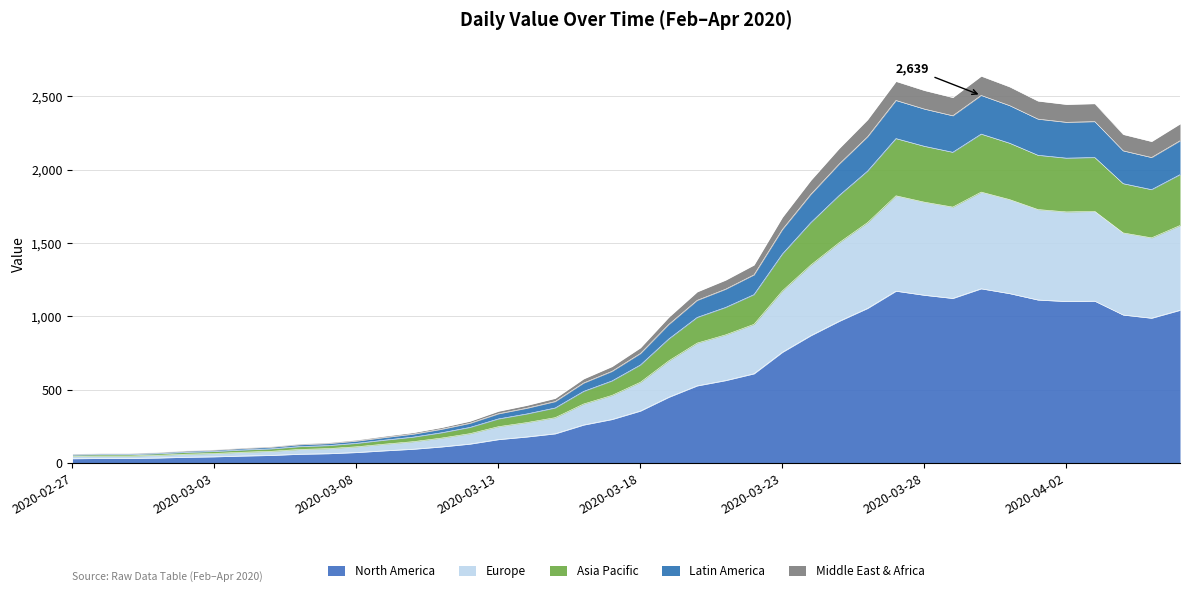

At which label does the data first exceed 353?

2020-03-18